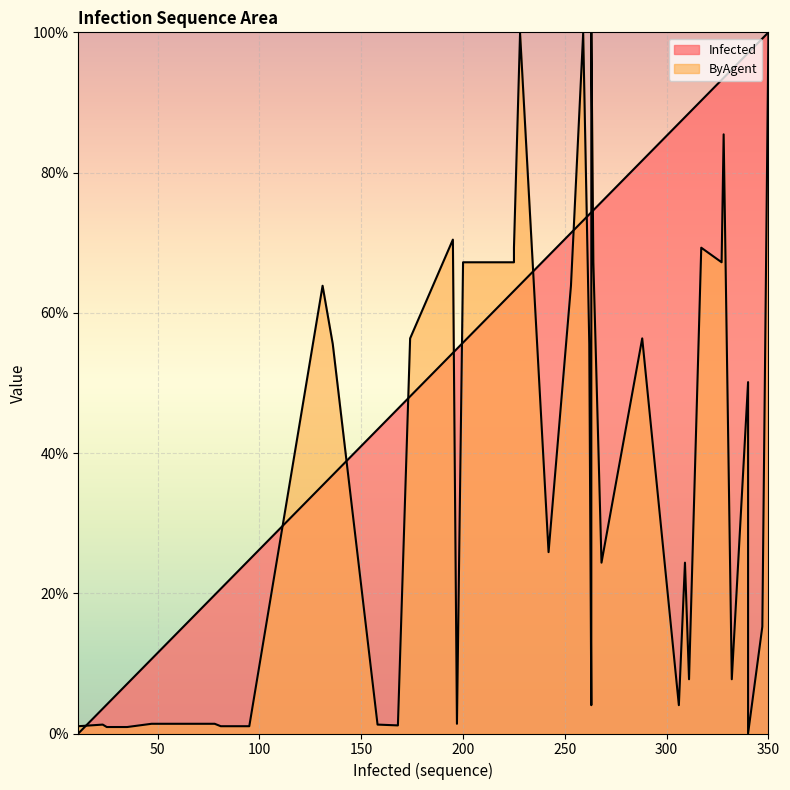

Is it true that ByAgent equals 1.0 at 95?

True